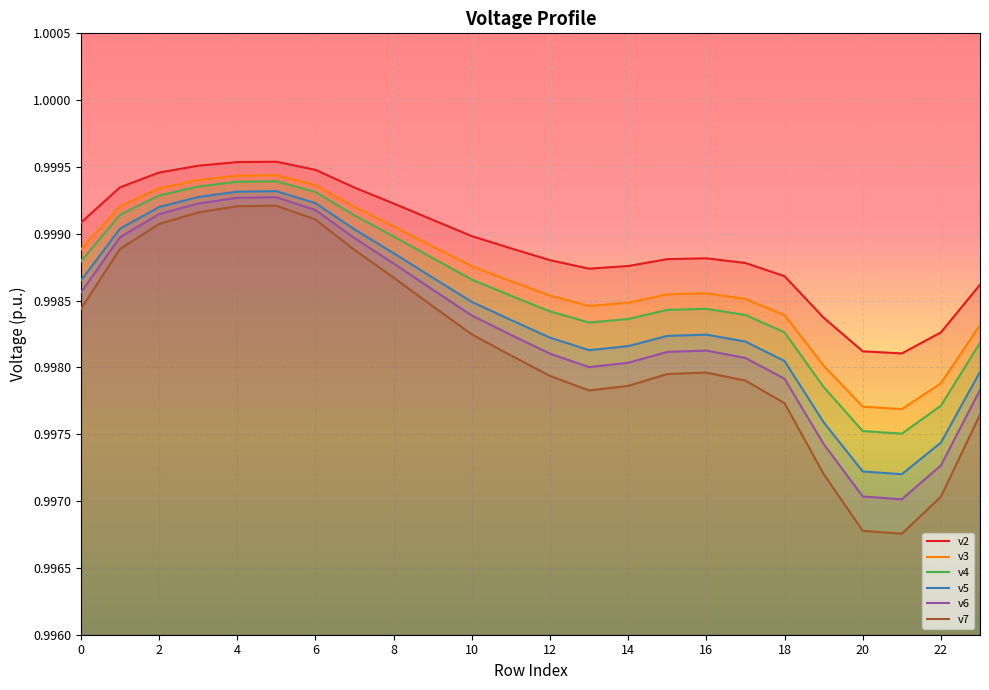

True or false: v5 and v3 intersect in this chart.

False